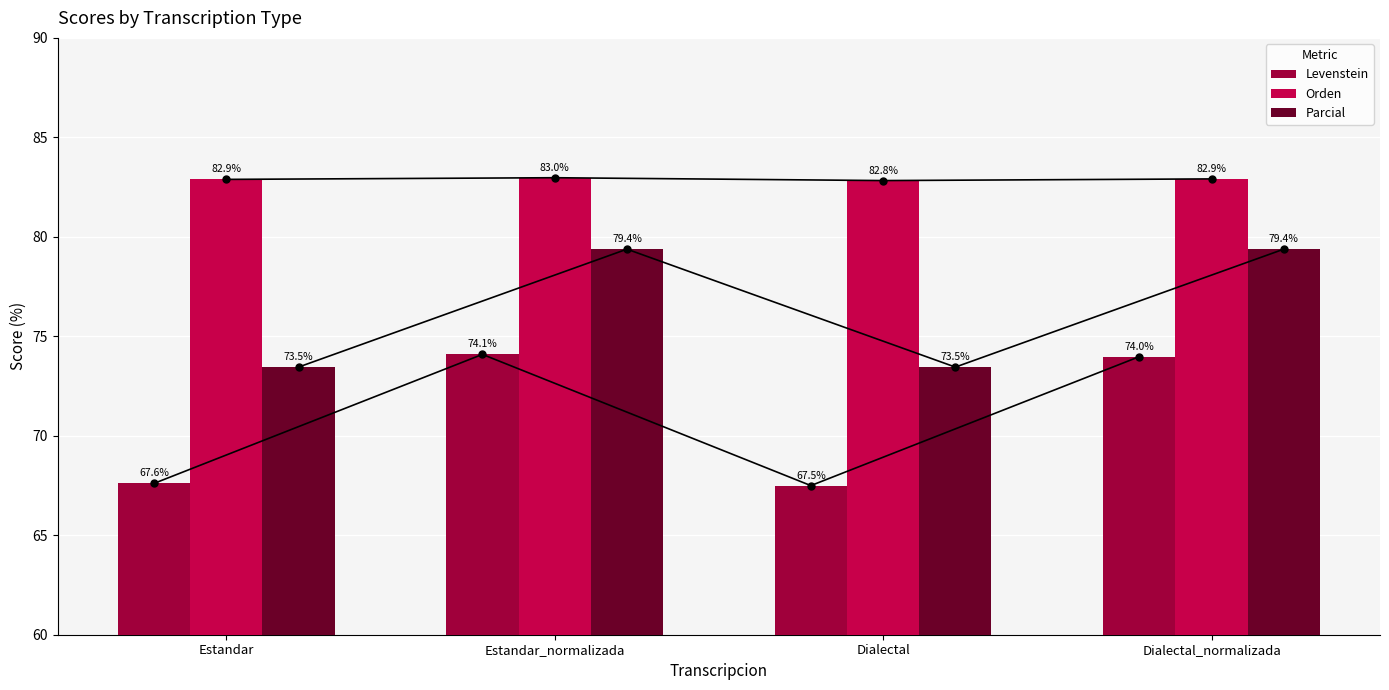

At Dialectal_normalizada, list the series in order from smallest to largest.

Levenstein, Parcial, Orden